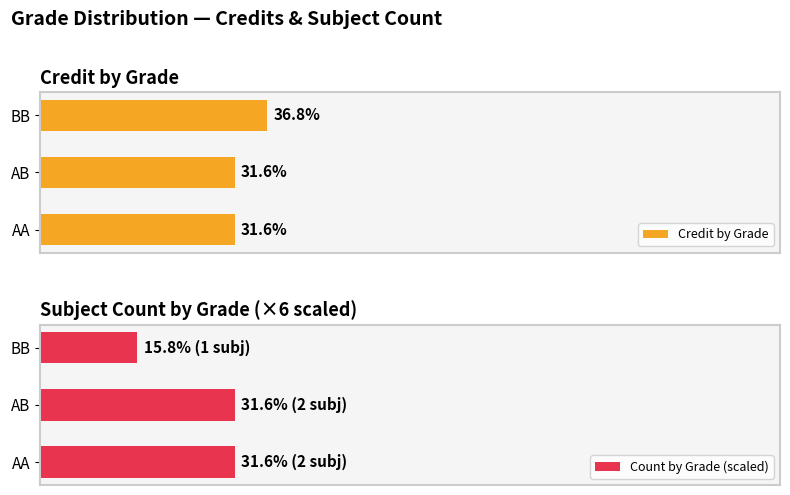

Which series has the largest total across all categories?

Credit by Grade